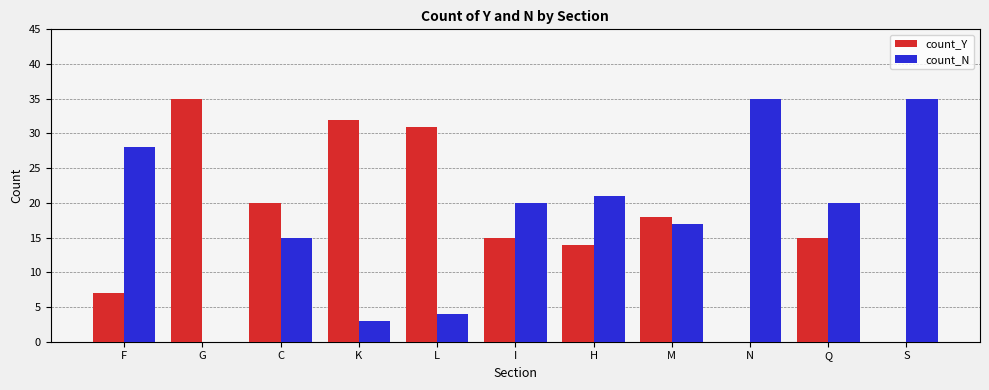

How many categories are shown in the chart?

11